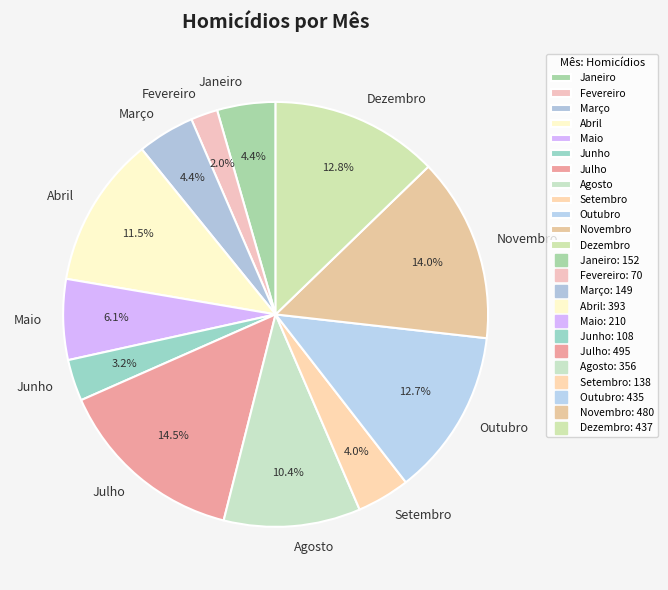

How many slices are in this pie chart?

12